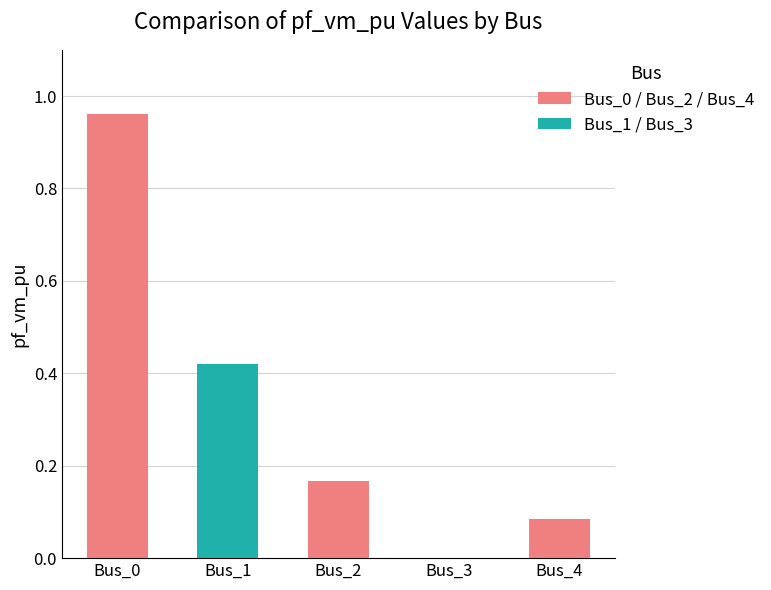

Which label corresponds to the largest value in the chart?

Bus_0